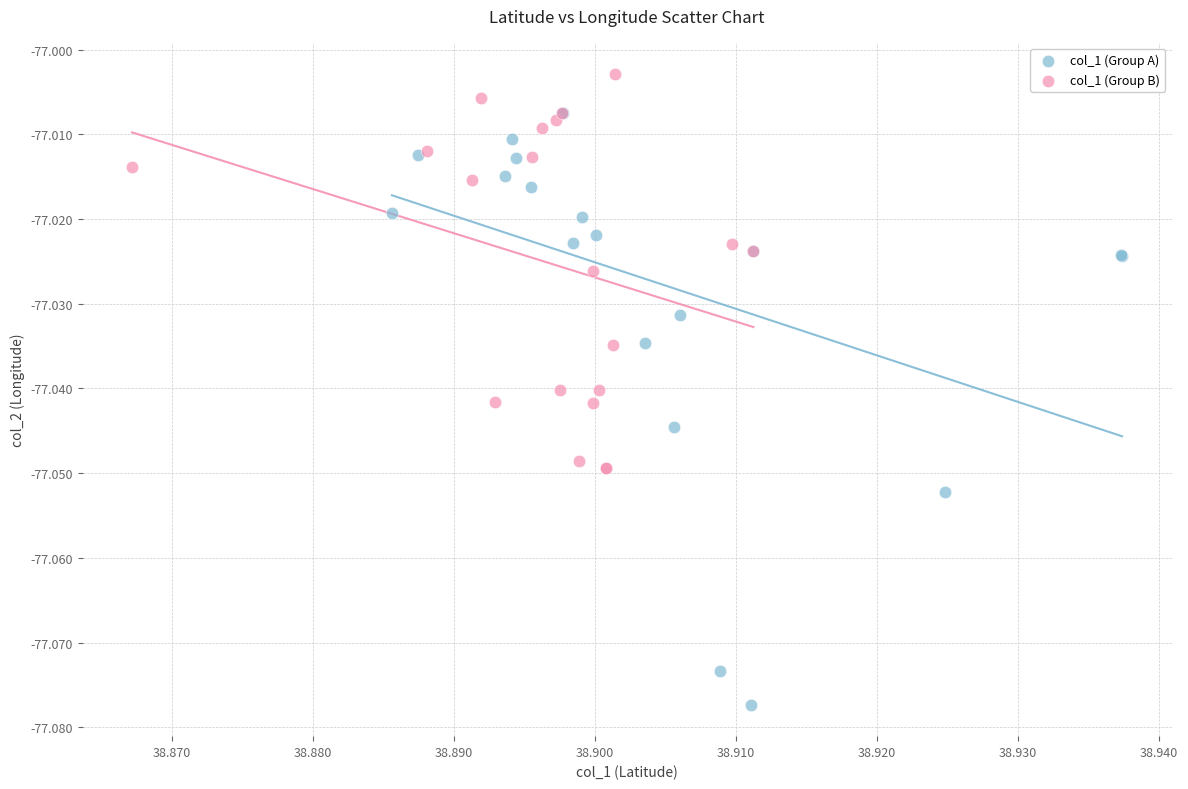

Which series contains the highest Y value?

col_1 (Group B)